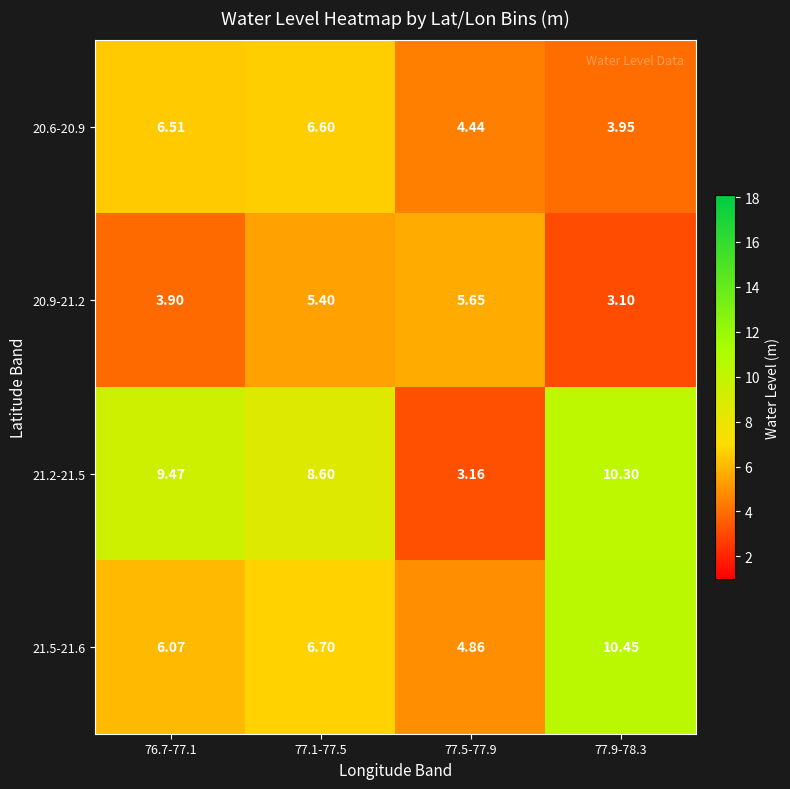

How many series are shown in this chart?

4